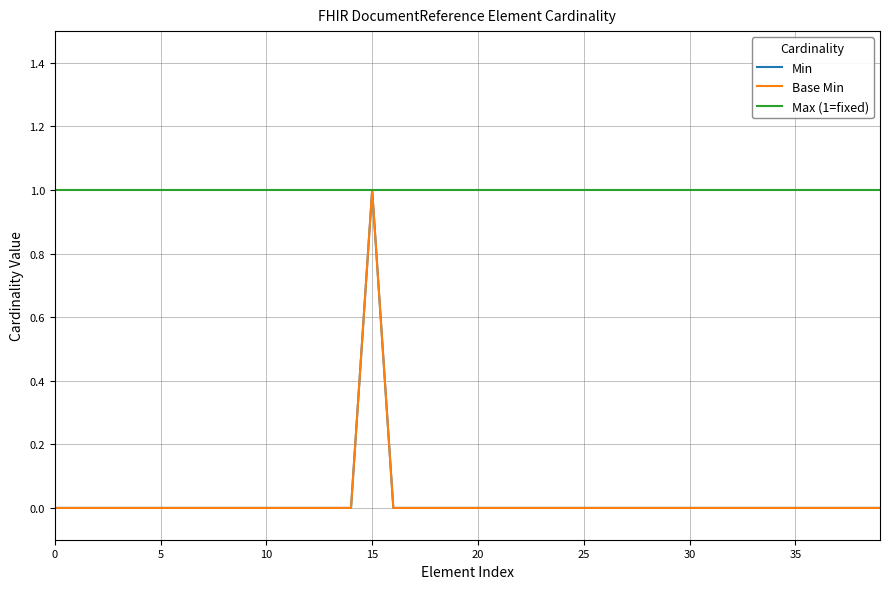

What is the label of the 25th point from the right?

15